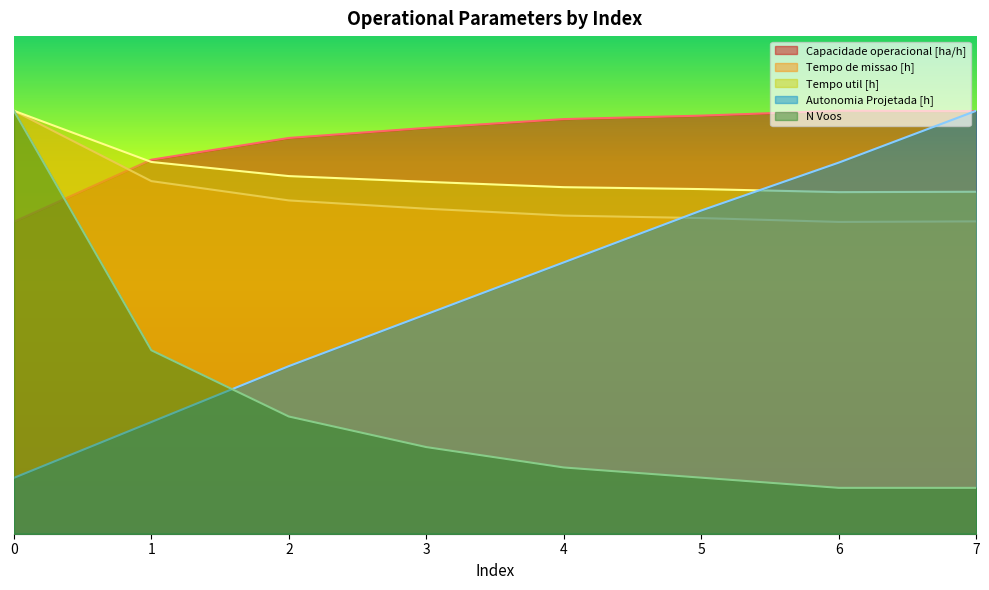

At which label is Autonomia Projetada [h] closest to 8?

3